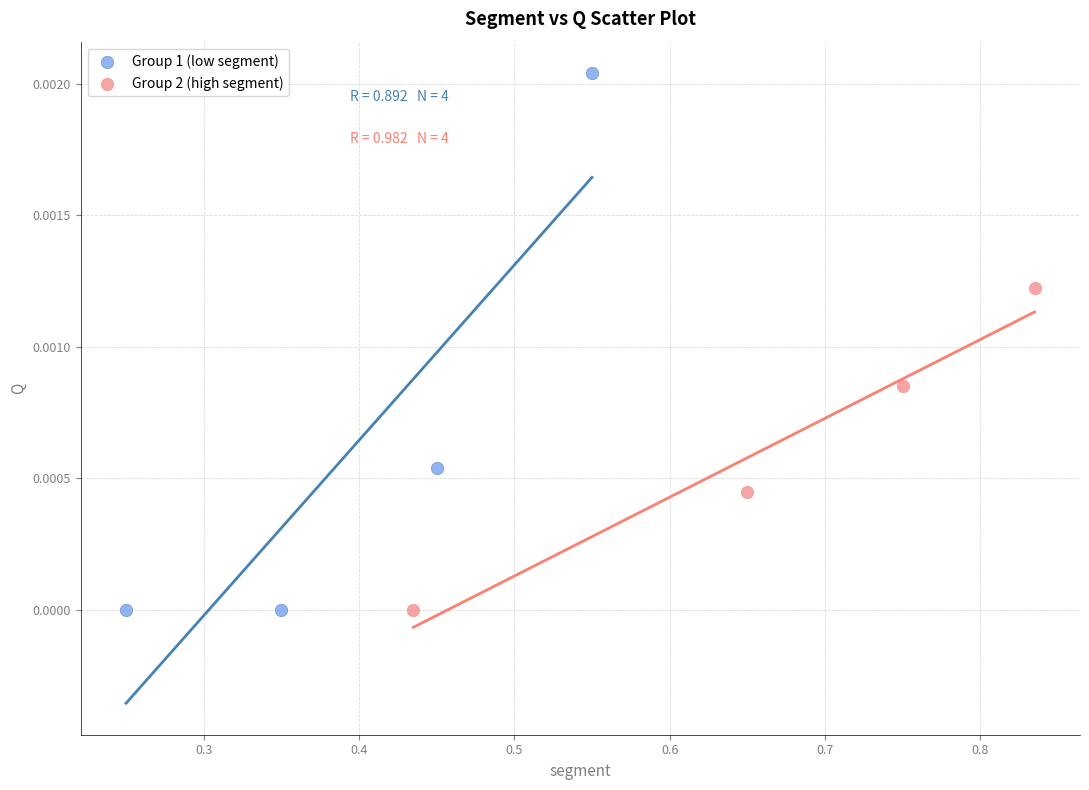

Which series contains the highest Y value?

Group 1 (low segment)